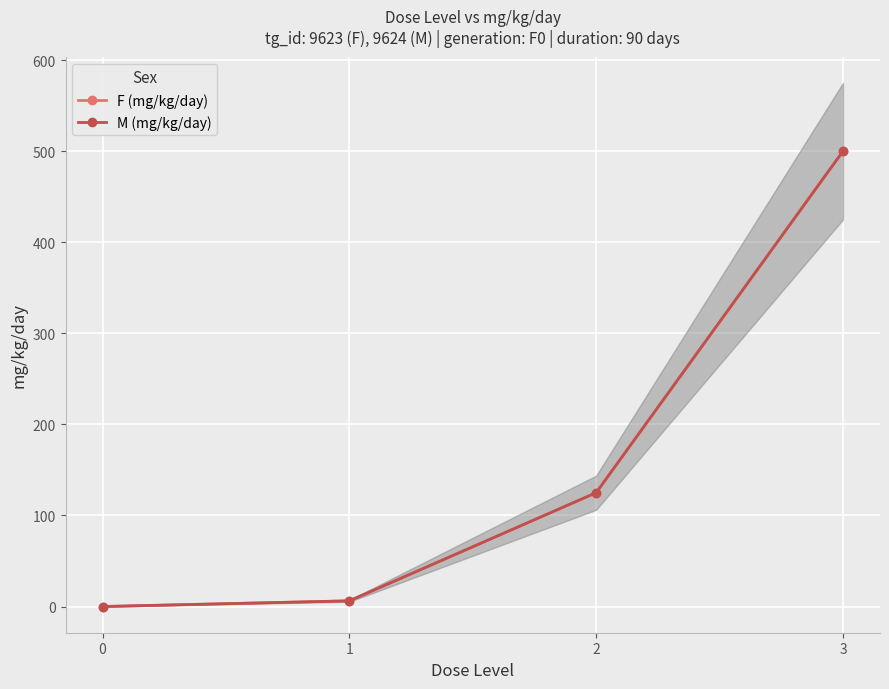

Which series has the largest range (max minus min)?

F (mg/kg/day)